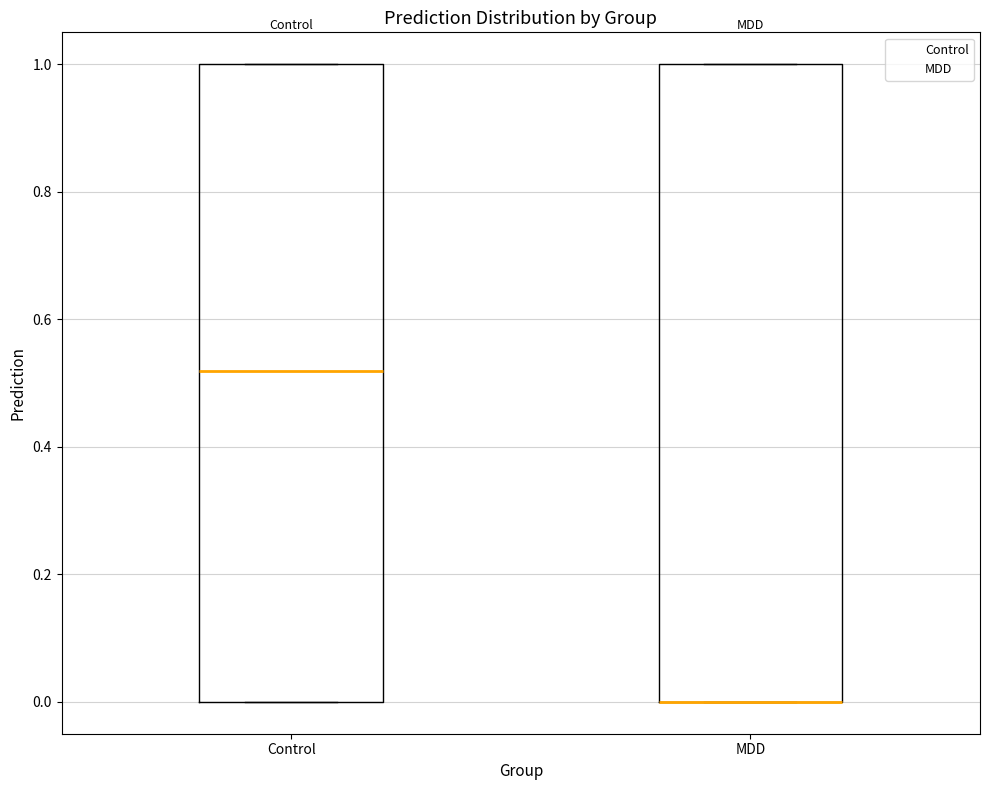

Reading left to right, transcribe this box plot: for each box, give where its median line is, the range the box spans, and where its two whiskers end, as read against the y-axis. The values are not printed on the chart, so give them approximately, as read against the axis.

Control: median 0.52, box 0.00 to 1.00, whiskers 0.00 to 1.00
MDD: median 0.00 (drawn on the box's lower edge), box 0.00 to 1.00, whiskers 0.00 to 1.00